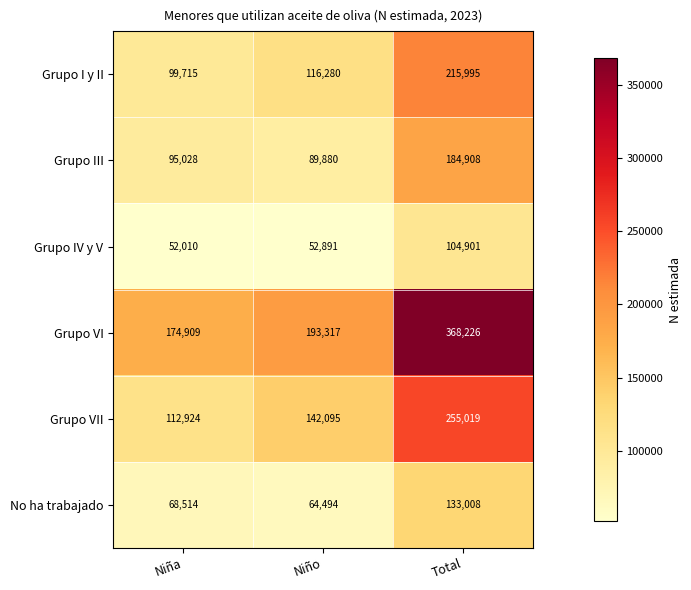

At which label is Grupo IV y V closest to 78455?

Niño